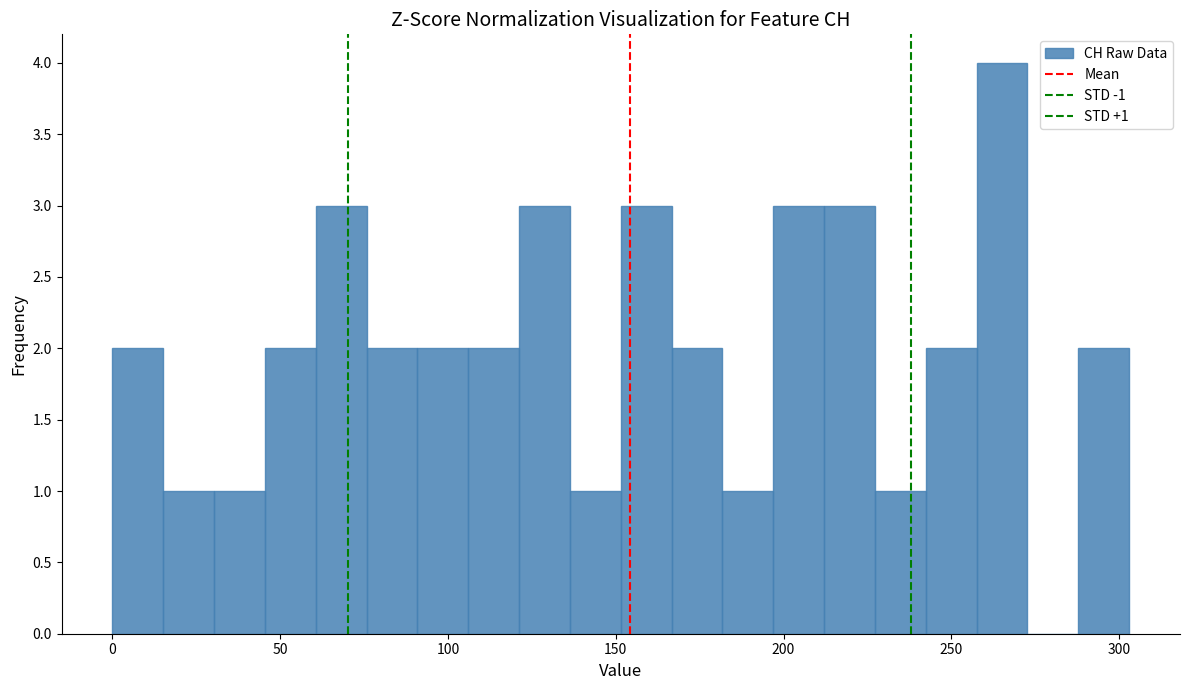

Read against the x-axis, roughly where is the centre of the tallest bar?

265